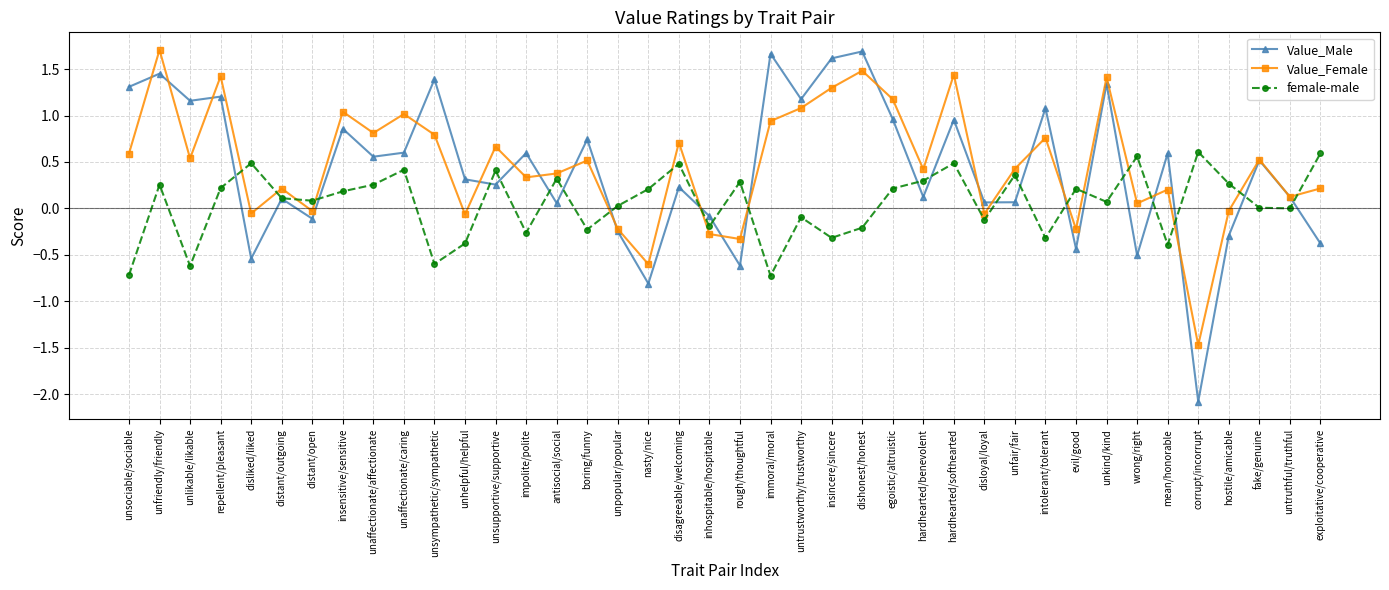

Is the value of Value_Male at unfriendly/friendly greater than the value of female-male at mean/honorable?

Yes